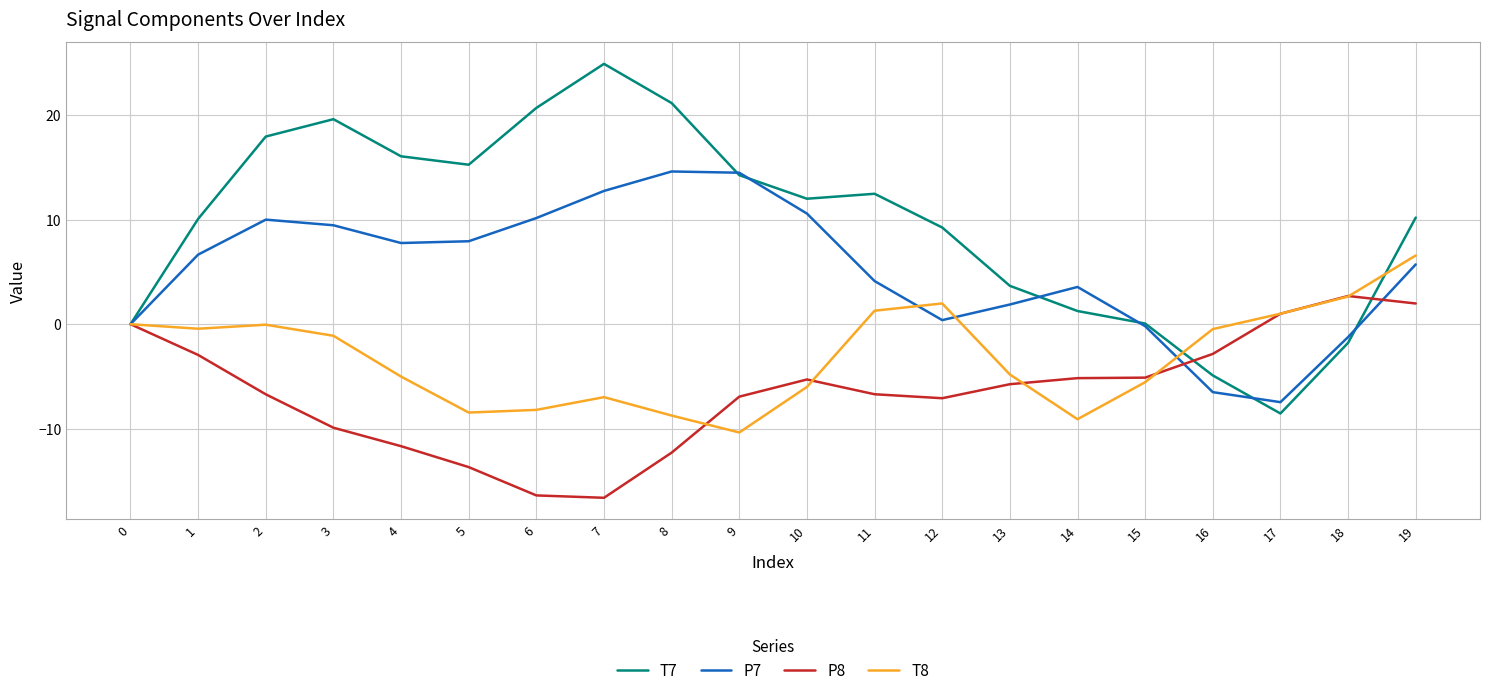

Where is the first local maximum for P7?

2